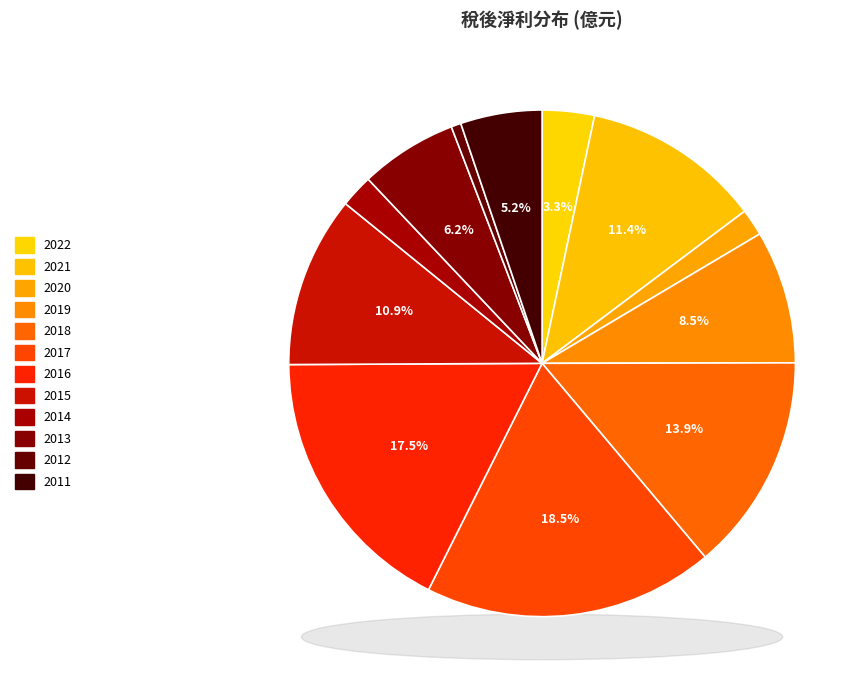

Is there any slice that represents more than half of the pie?

No